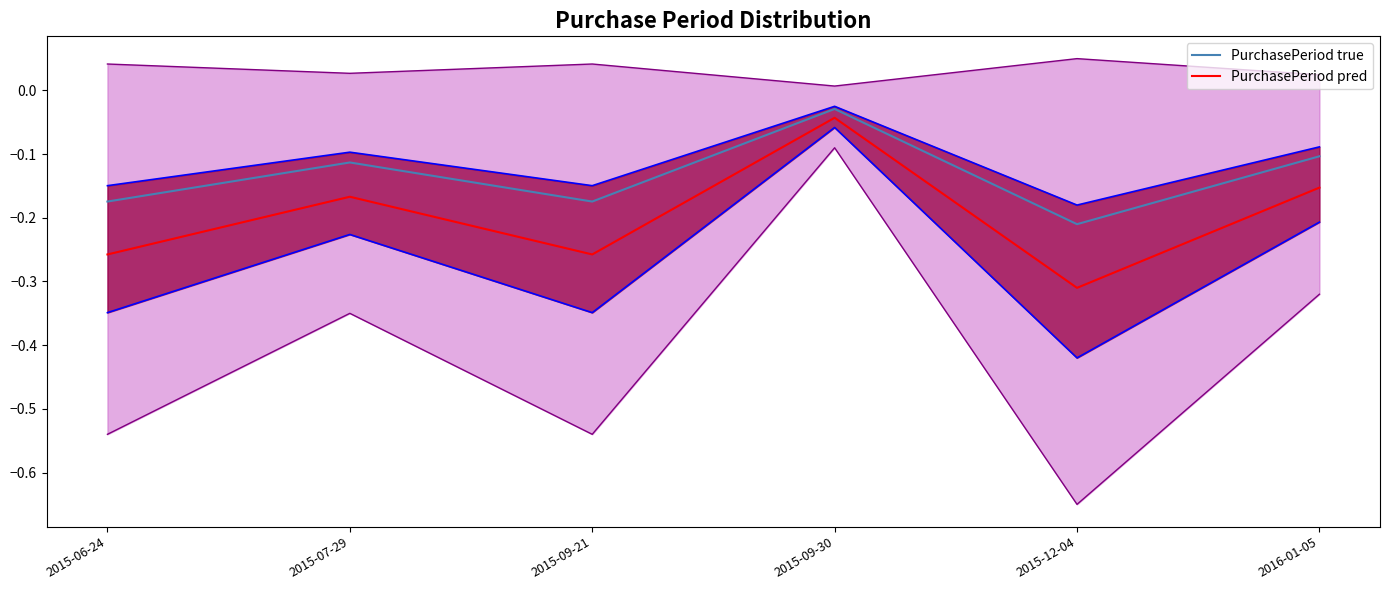

In PurchasePeriod pred, how many points are lower than both neighbors (excluding endpoints)?

2